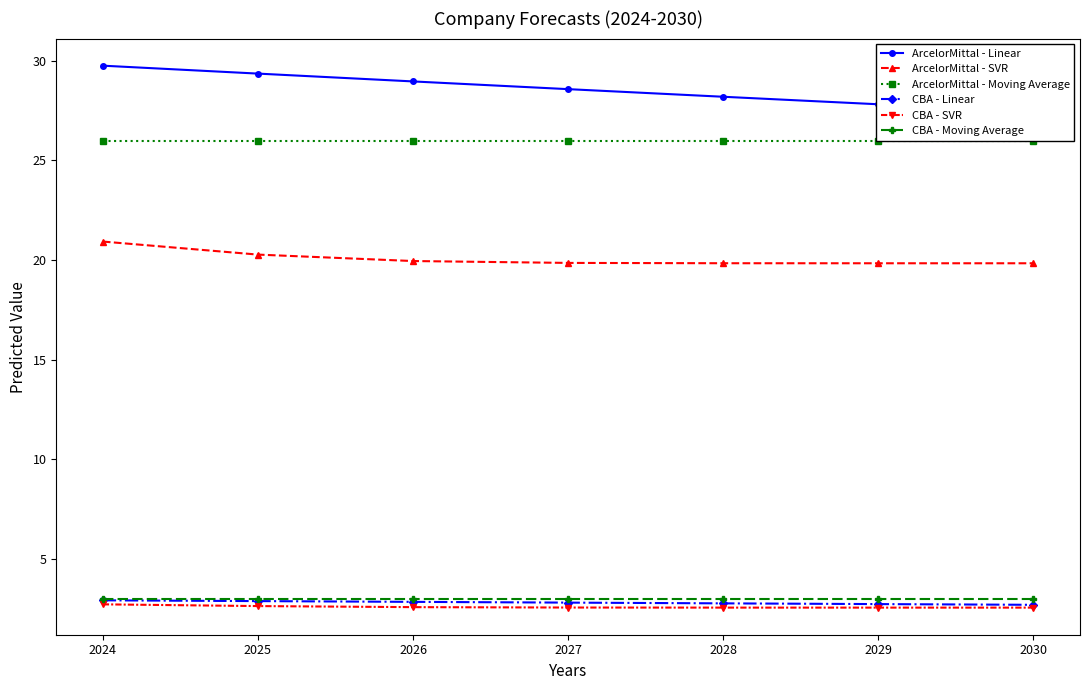

Rank the categories by ArcelorMittal - Moving Average value from lowest to highest.

2024, 2025, 2026, 2027, 2028, 2029, 2030